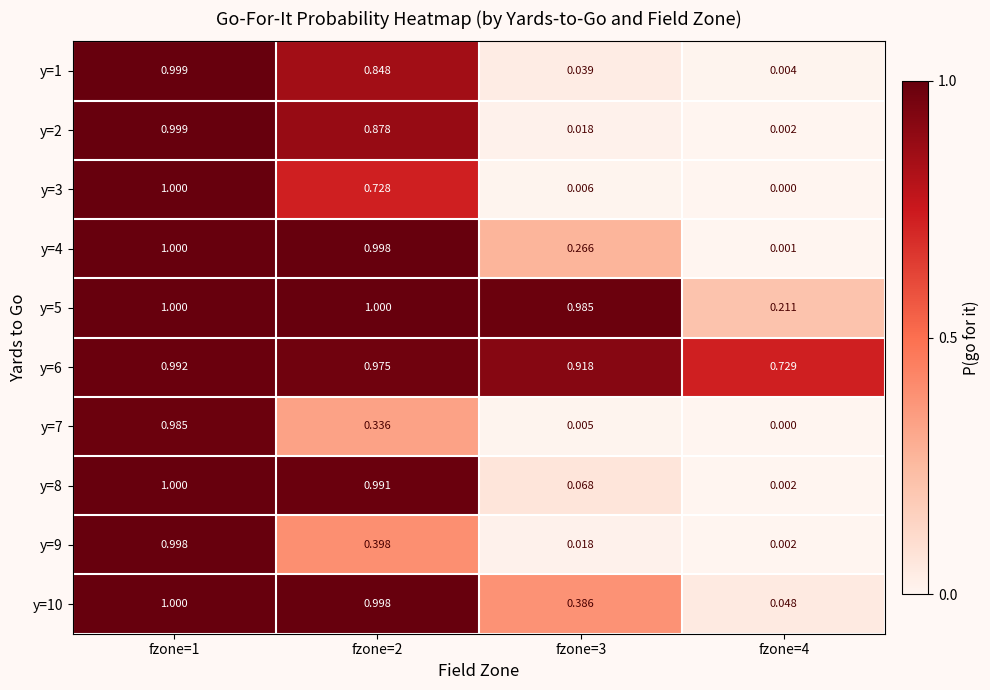

Count the number of data series in this chart.

10